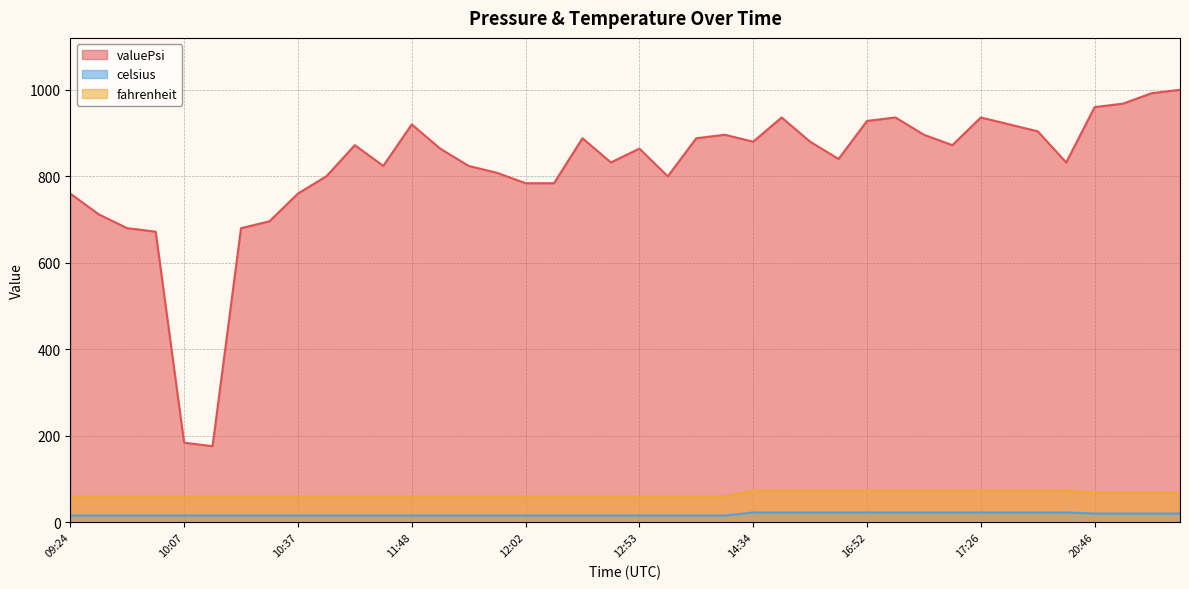

True or false: fahrenheit and celsius cross at least once.

False